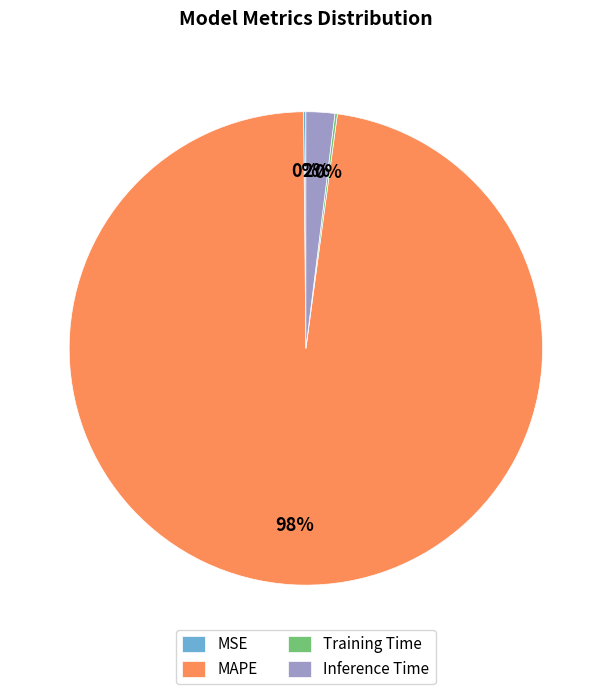

Is it true that MAPE is 98% of the pie?

True